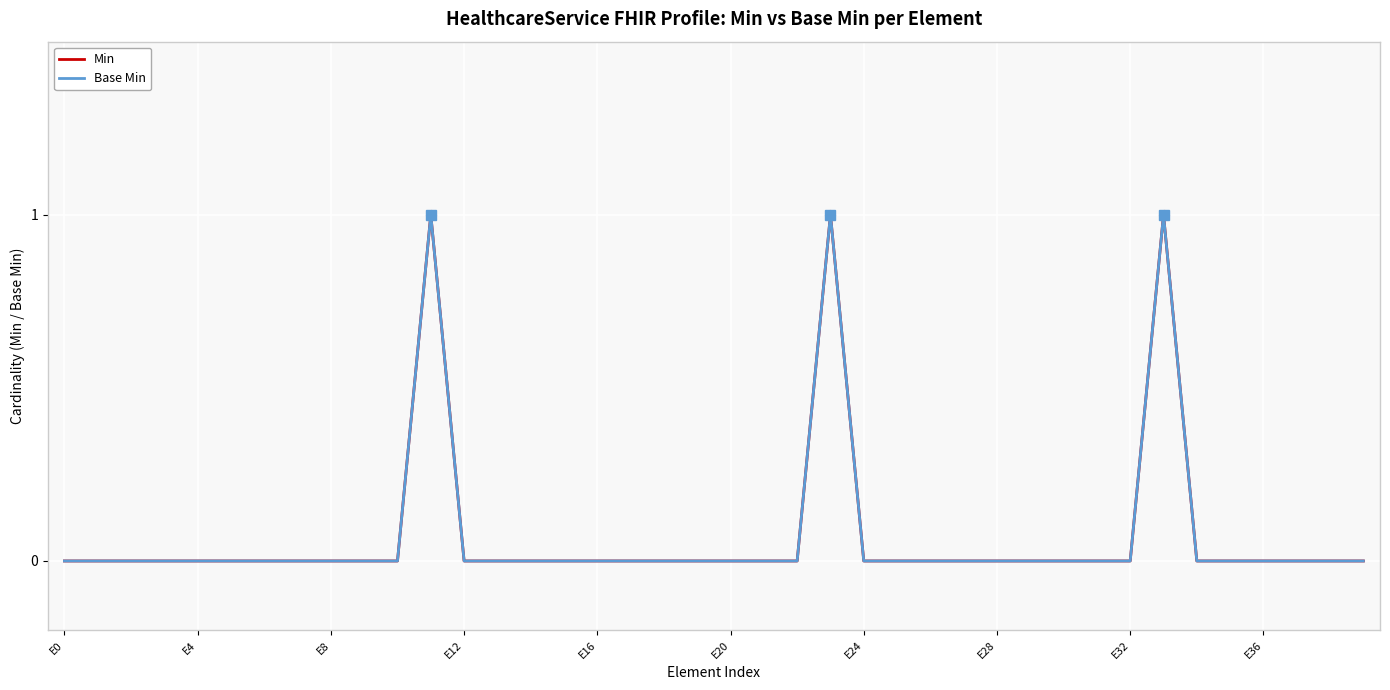

True or false: Min and Base Min intersect in this chart.

False